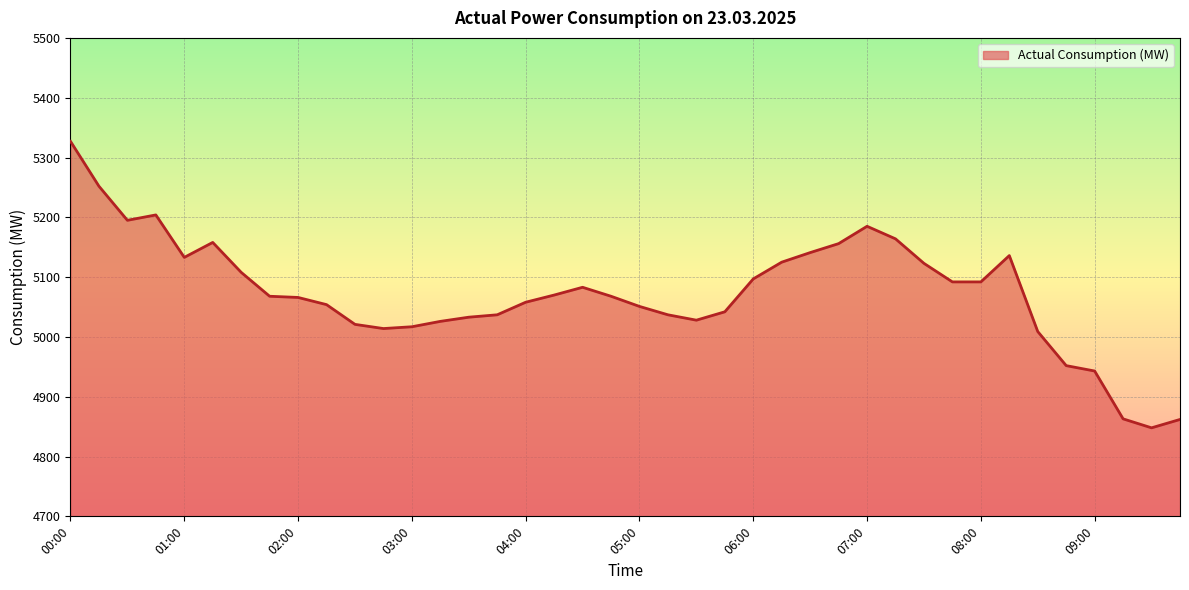

What is the maximum value shown in the chart?

5327